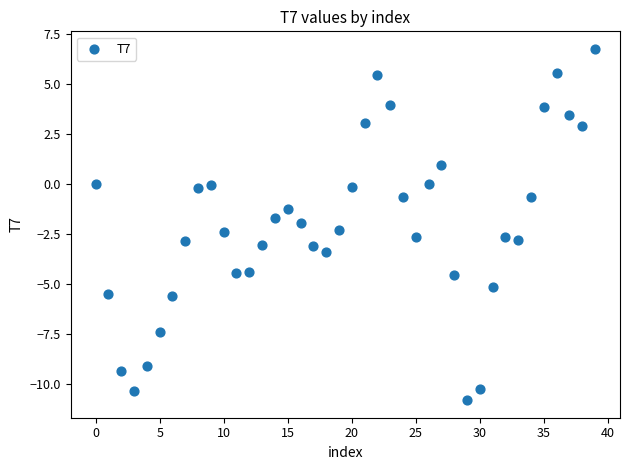

What is the range of Y values (max minus min)?

17.6